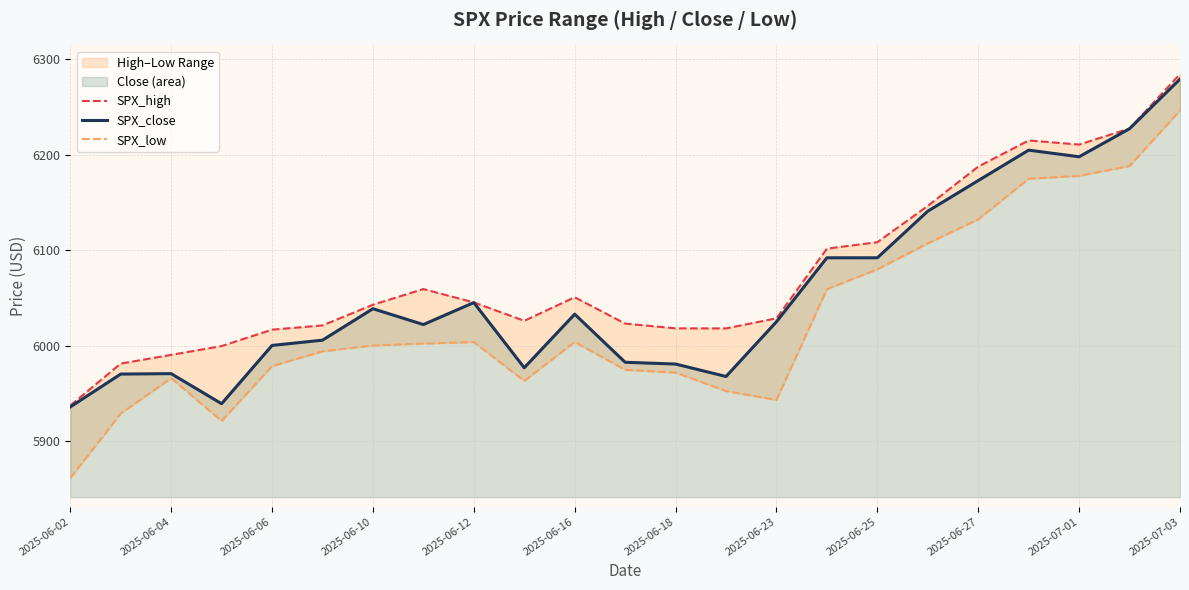

The value of SPX_close at 2025-06-16 is 9099.0. True or false?

False